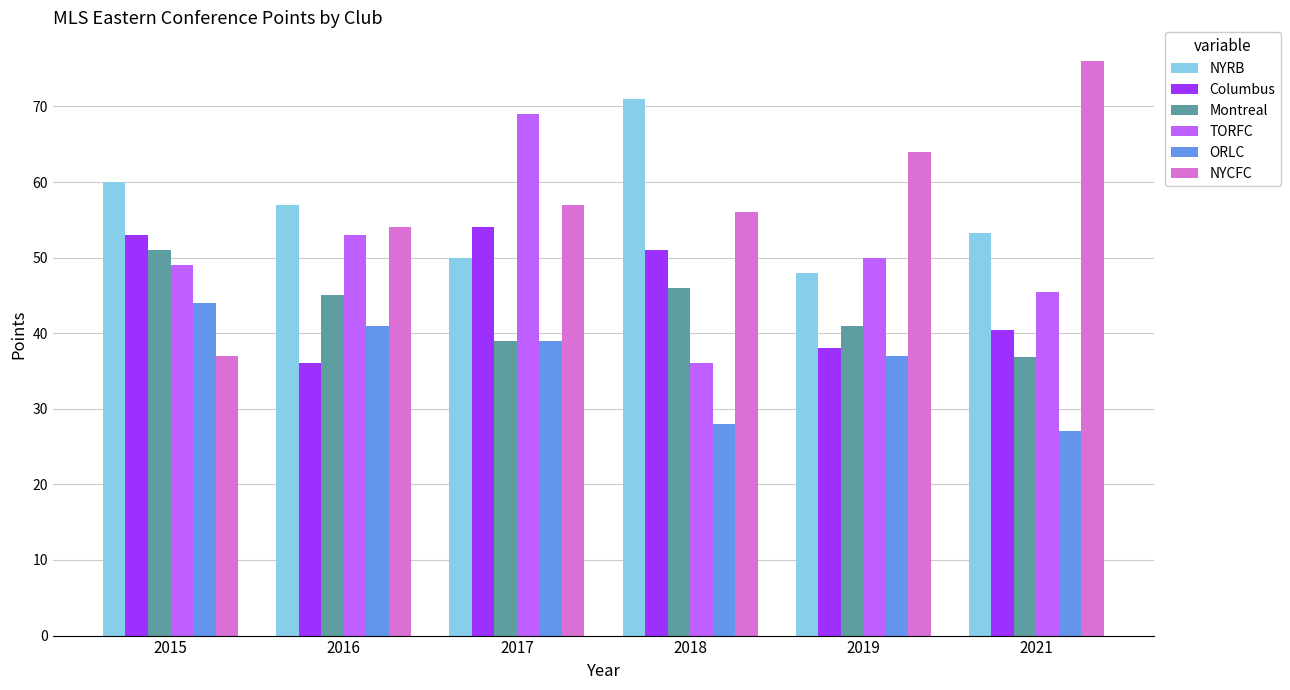

What is the total value across all series at 2021?

278.8